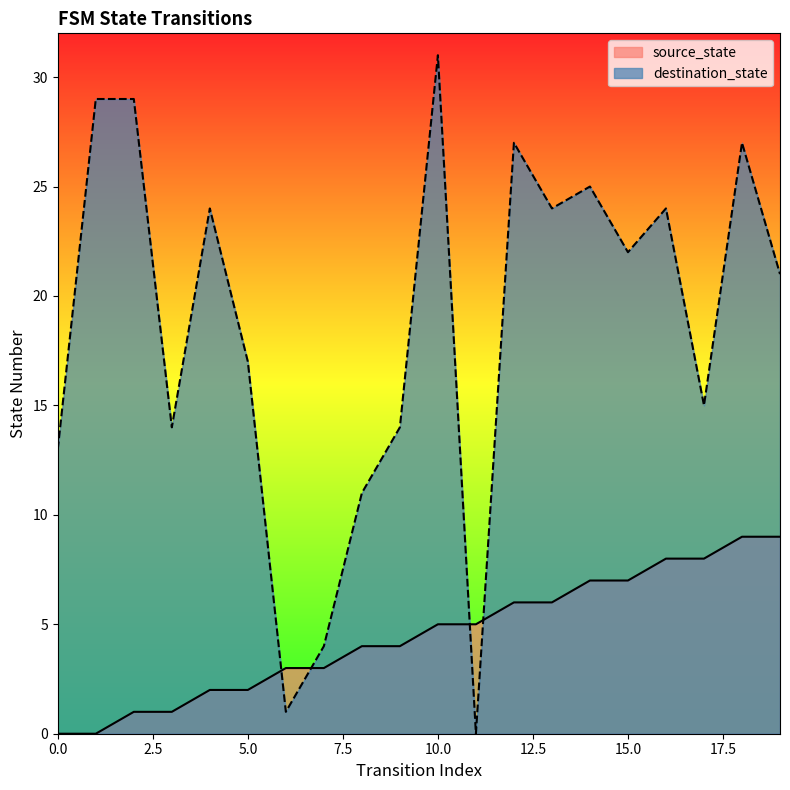

At how many categories does at least one series exceed 12?

16